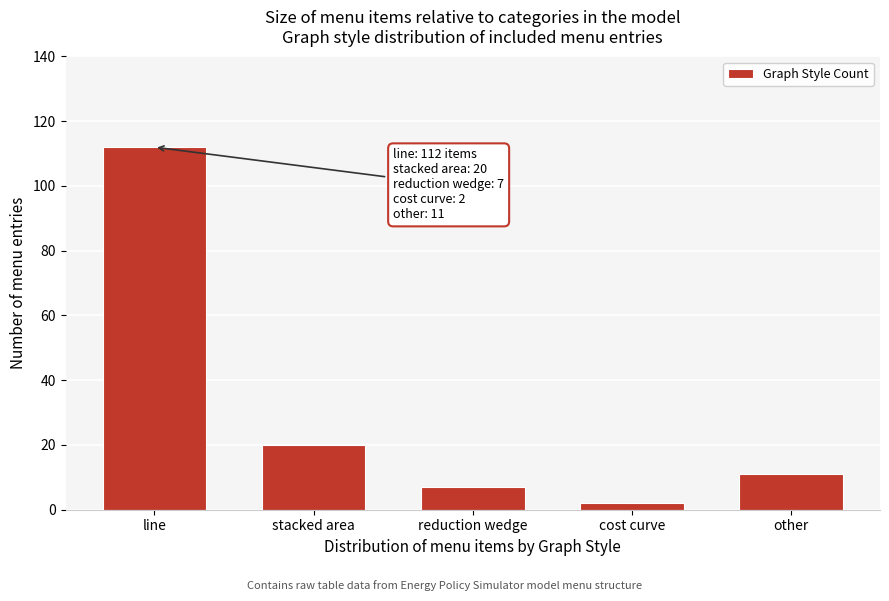

Reading left to right, what are all the values shown in this chart?

line=112	stacked area=20	reduction wedge=7	cost curve=2	other=11